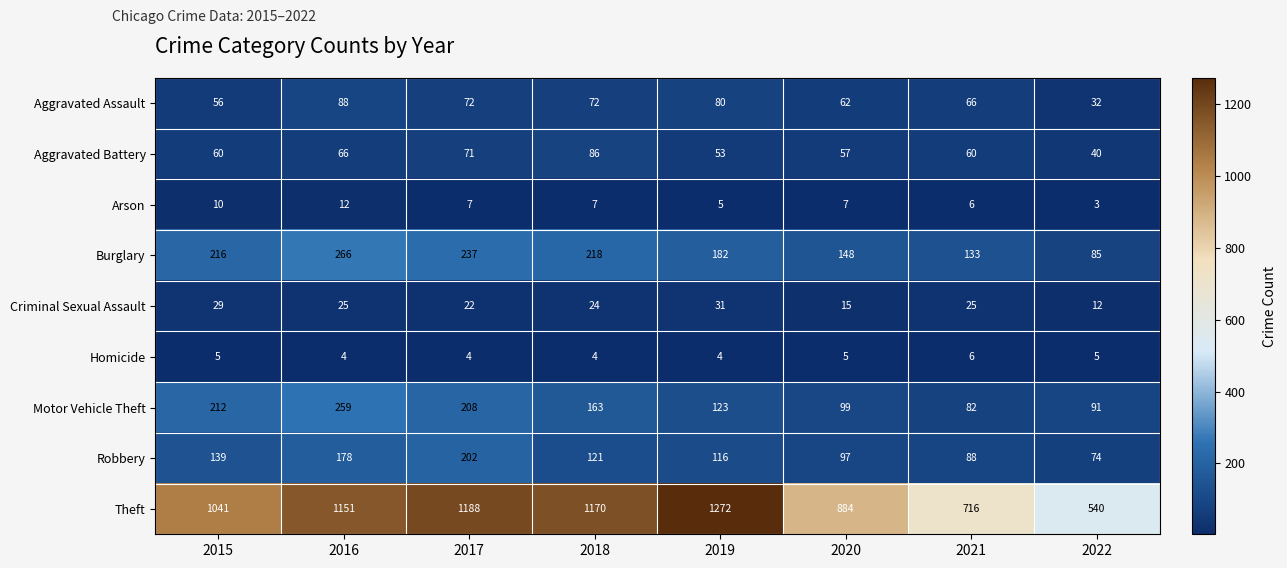

Which series changed the most between 2016 and 2022?

Theft